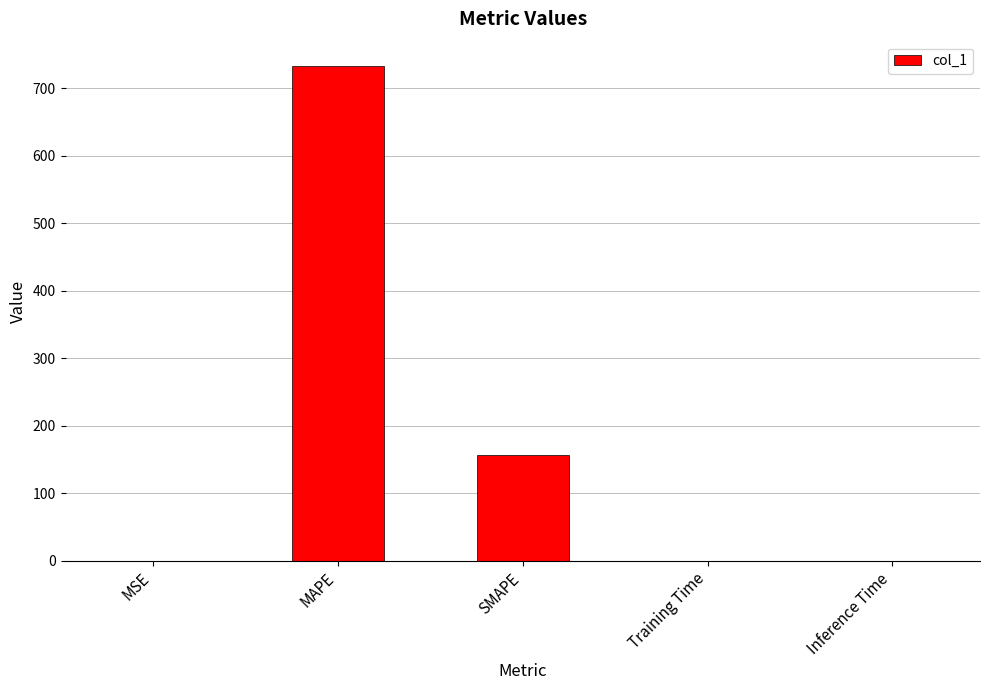

What is the greatest value displayed?

732.3